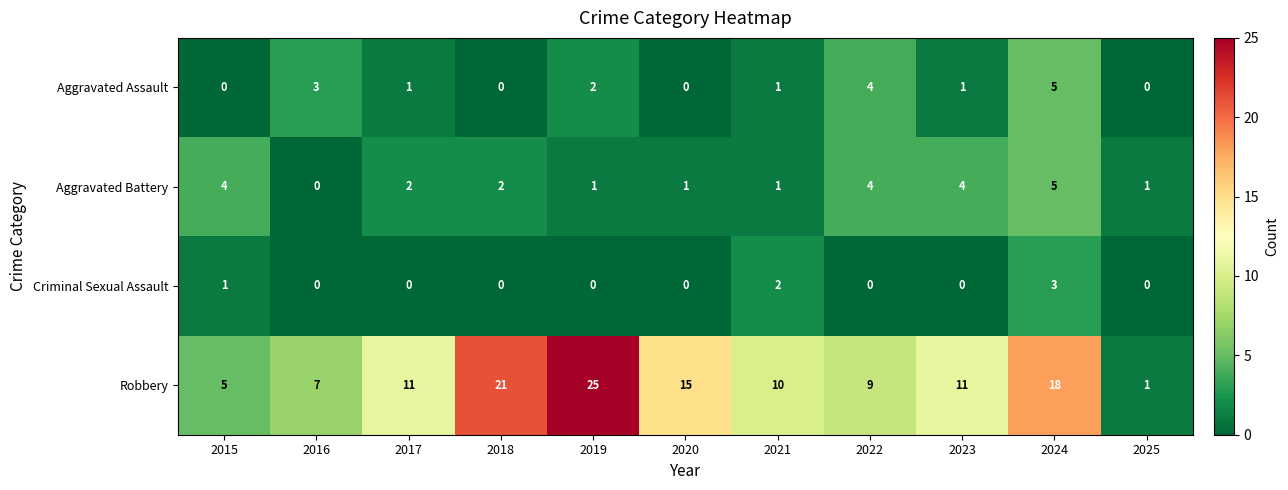

The Aggravated Battery series shows 2 at 2016. True or false?

False